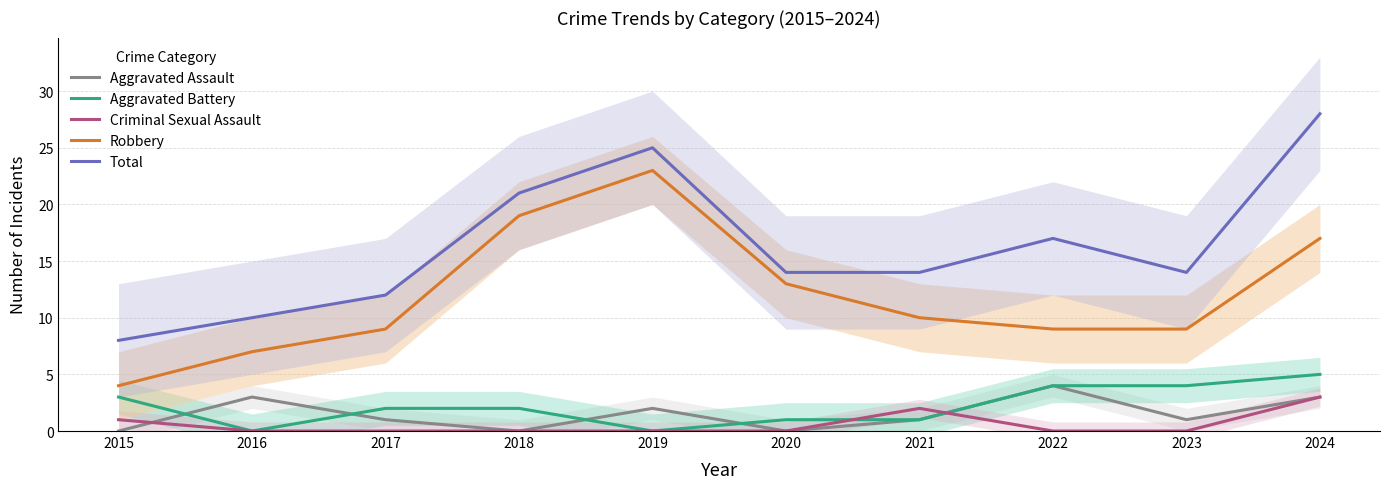

What is the difference between the Robbery values at 2015 and 2021?

6